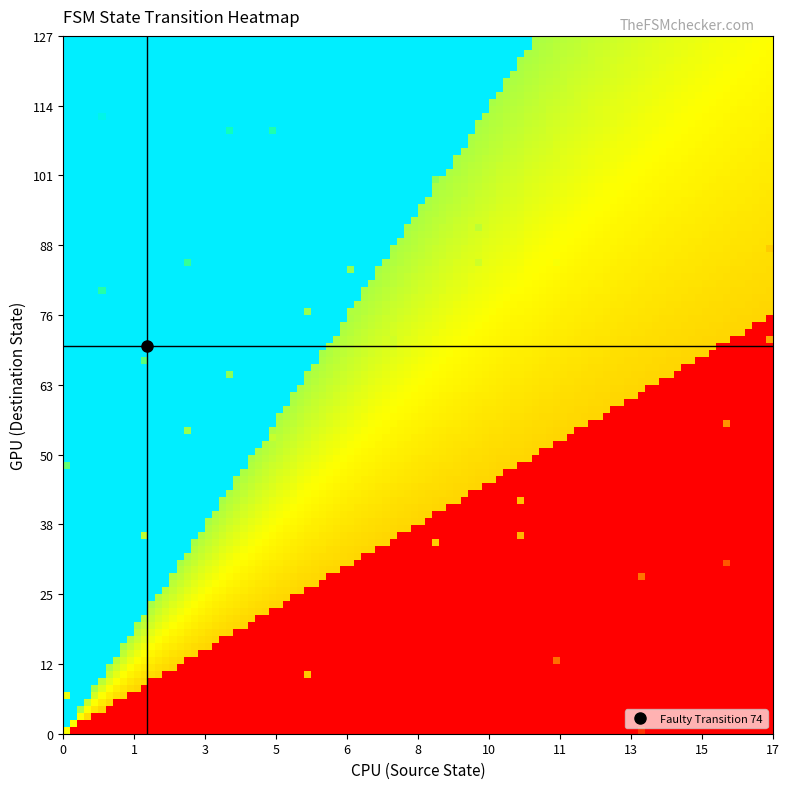

Reading right to left, what are all the values shown in this chart?

r0: 50	0
r1: 7	0
r2: 113	1
r3: 81	1
r4: 68	2
r5: 36	2
r6: 56	3
r7: 87	3
r8: 111	4
r9: 66	4
r10: 111	5
r11: 55	5
r12: 77	6
r13: 11	6
r14: 85	7
r15: 77	7
r16: 71	8
r17: 72	8
r18: 102	9
r19: 35	9
r20: 93	10
r21: 87	10
r22: 43	11
r23: 37	11
r24: 86	12
r25: 13	12
r26: 83	13
r27: 82	13
r28: 29	14
r29: 1	14
r30: 97	15
r31: 99	15
r32: 31	16
r33: 57	16
r34: 89	17
r35: 72	17